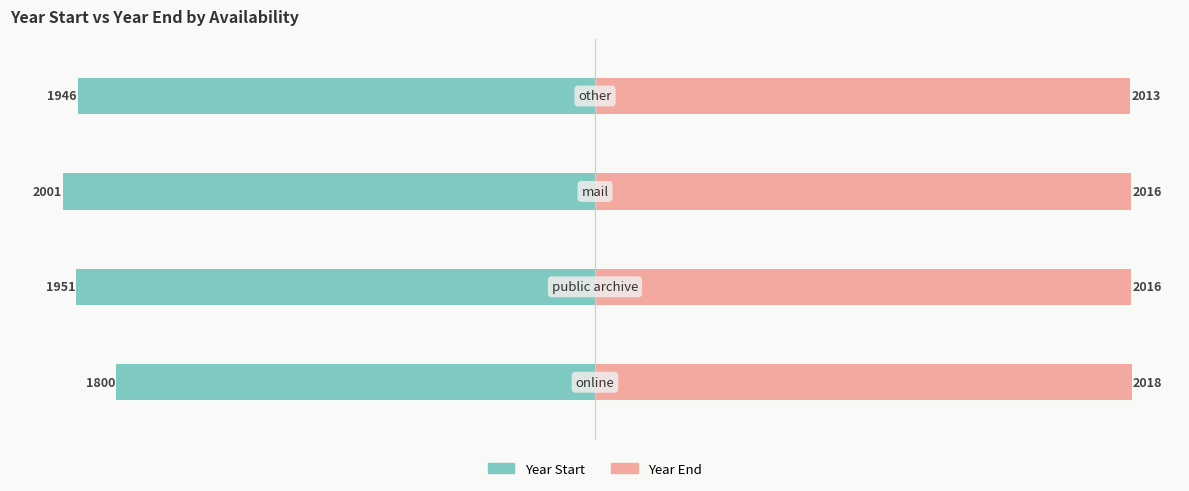

Which series has the widest spread of values?

year_start